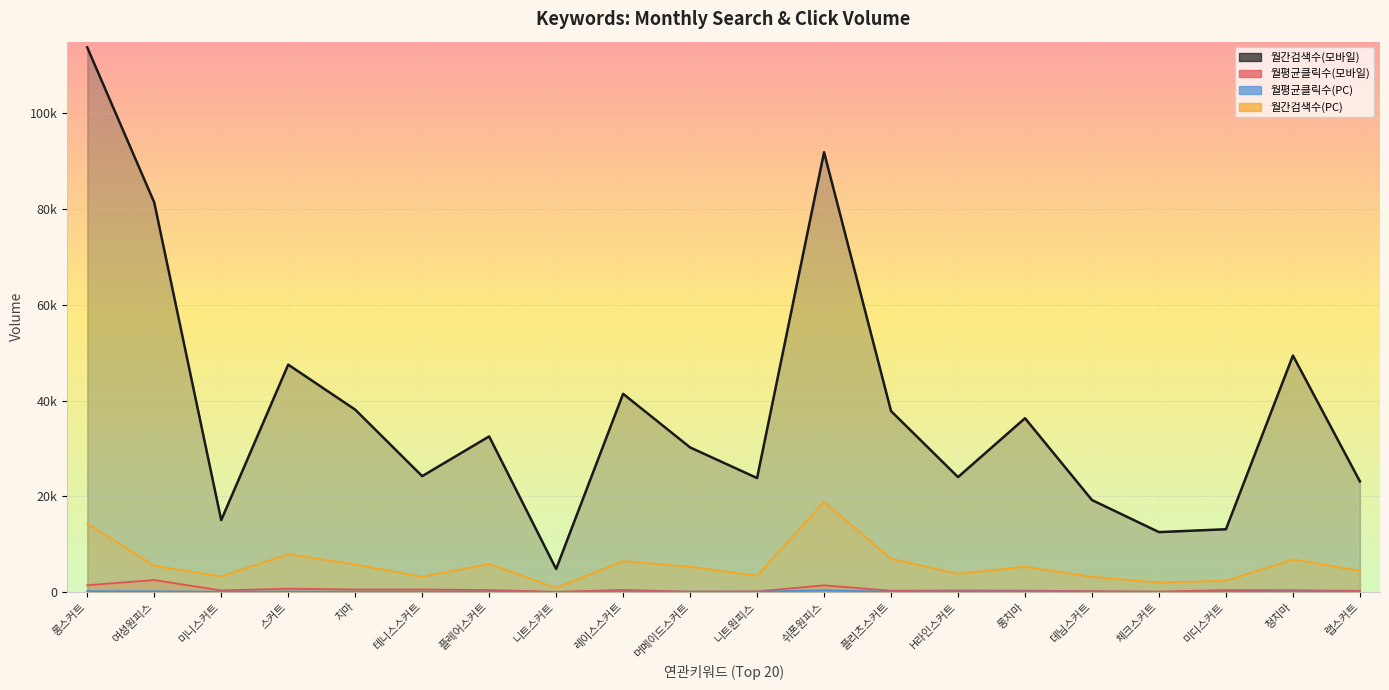

What is the label of the 4th point from the right?

체크스커트